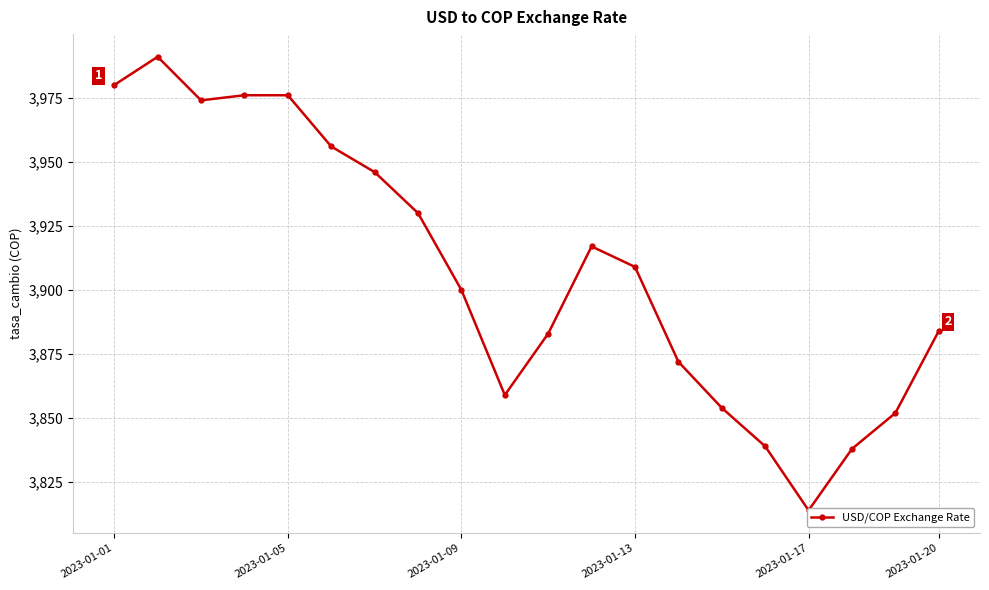

What is the ratio of the value at 13 to the value at 12?

1.0